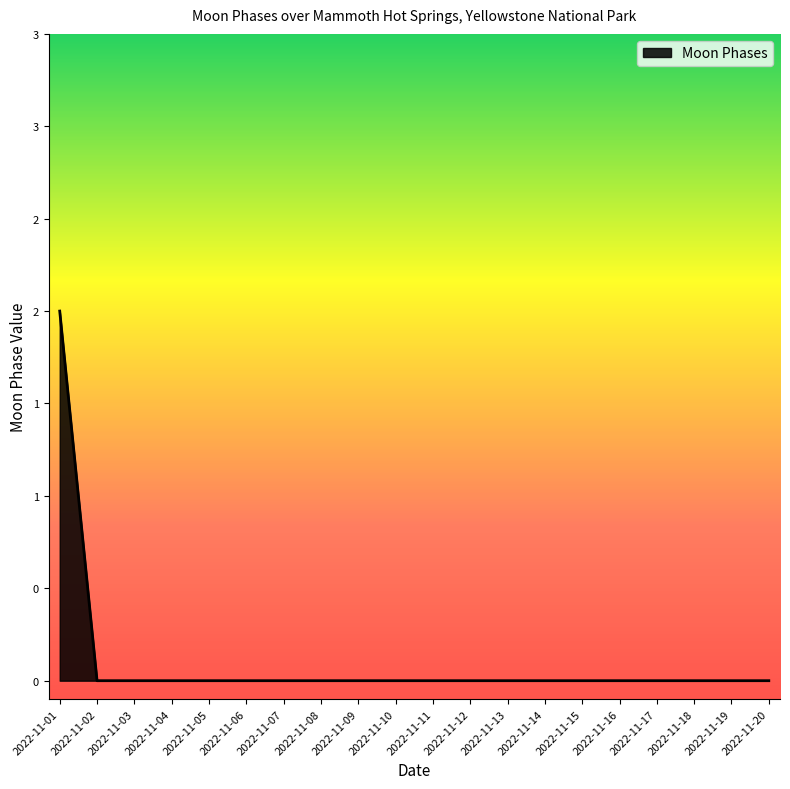

Between 2022-11-16 and 2022-11-02, which is larger?

2022-11-16